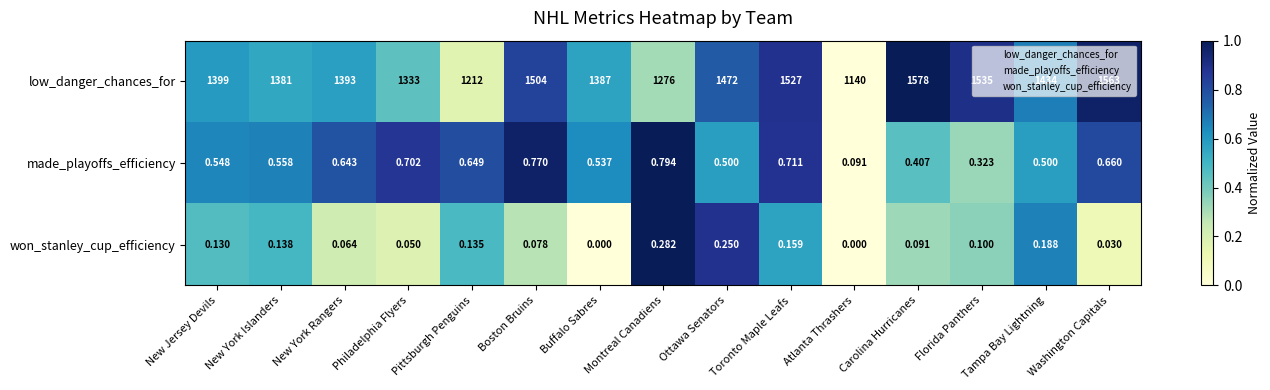

What is the total value across all series at Washington Capitals?

1563.7